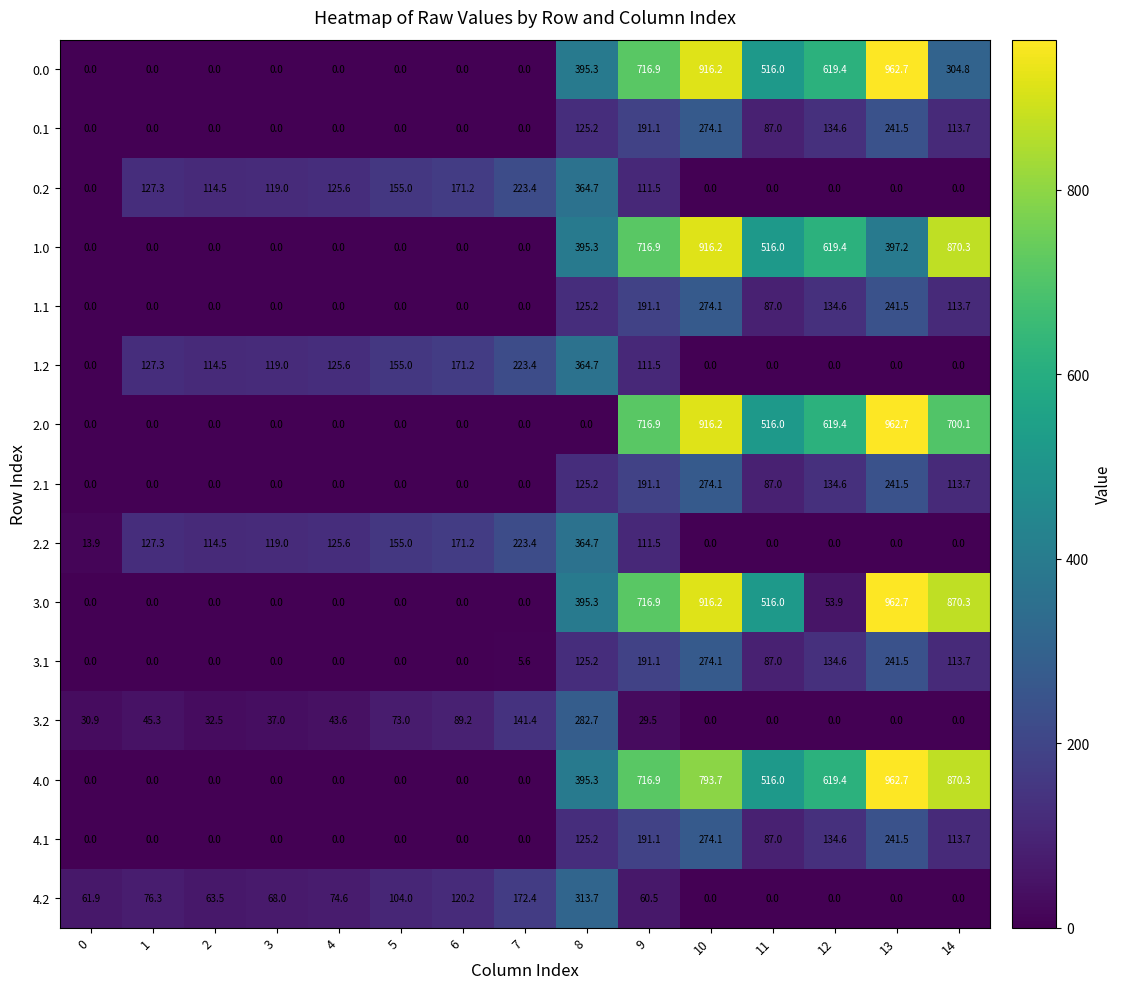

What is the difference between the second highest and minimum values in the 2.2 series?

223.4